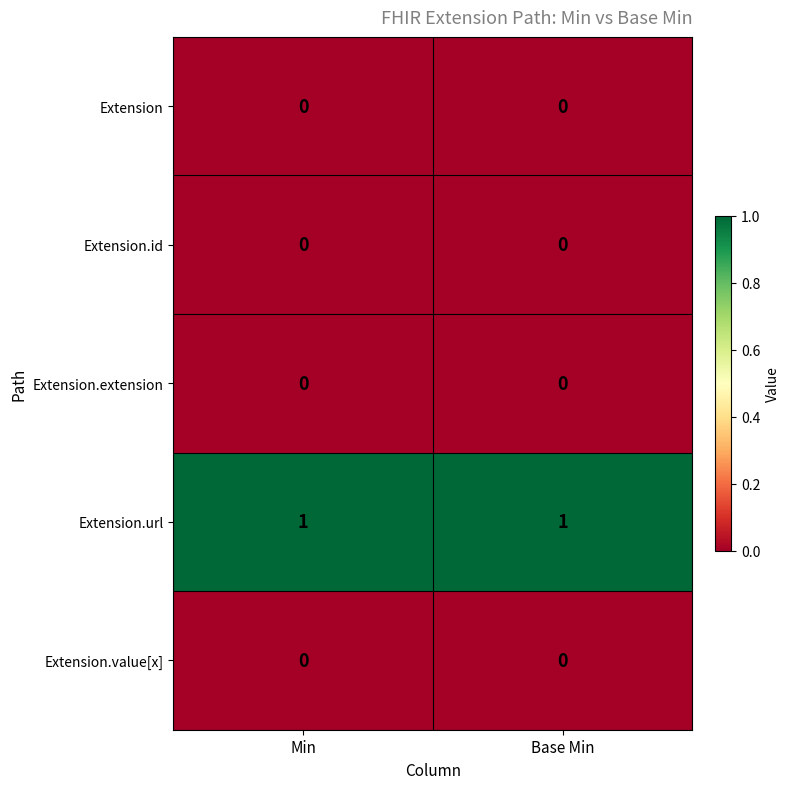

Which series has the largest total across all categories?

Extension.url